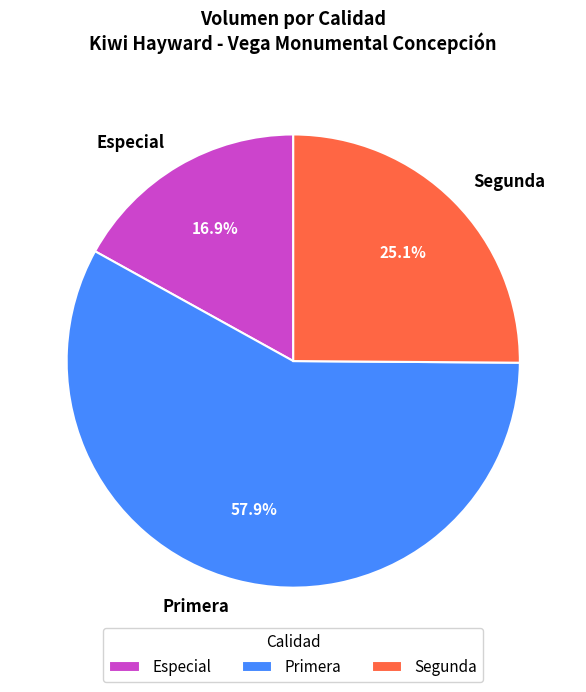

Which has a higher value, Segunda or Especial?

Segunda